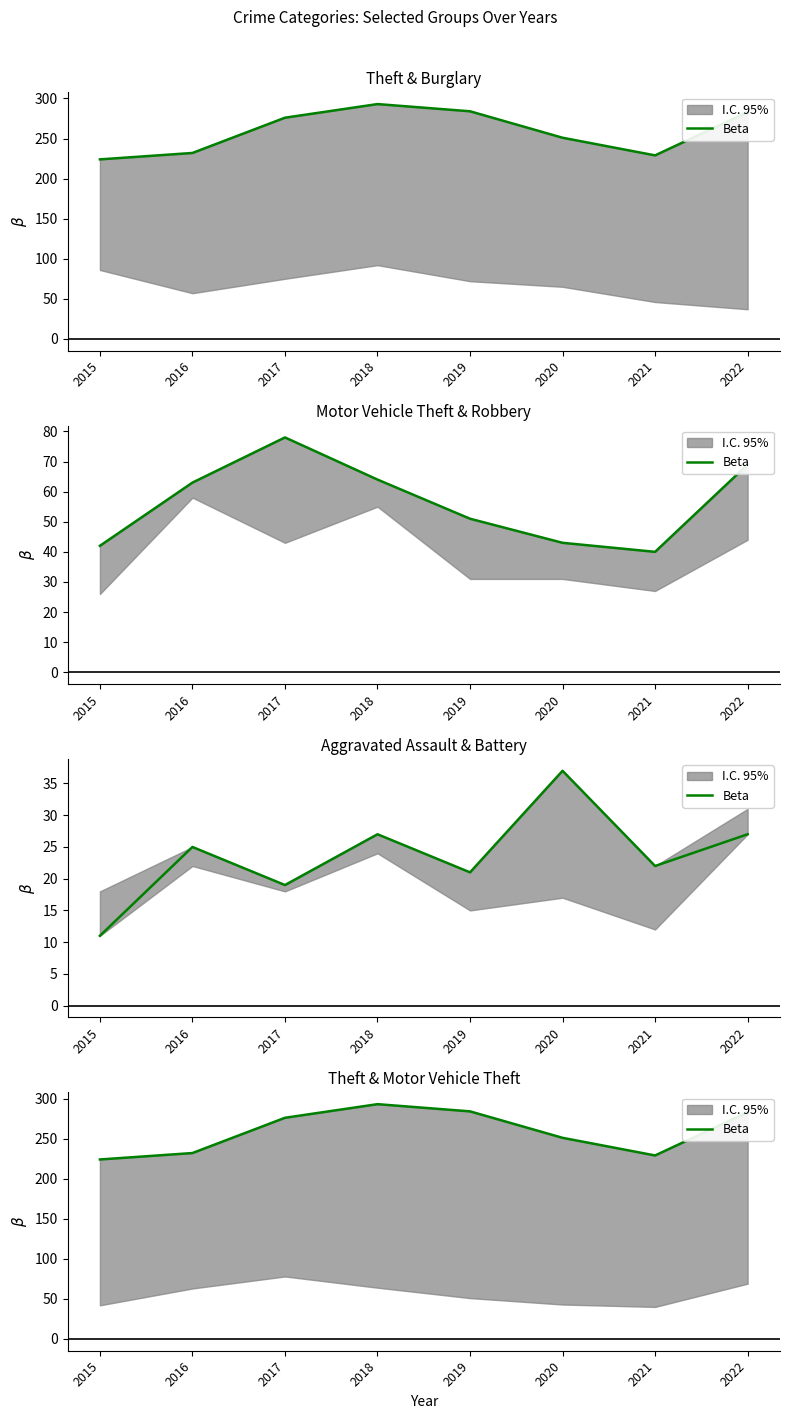

At which label is the value closest to 258?

2020